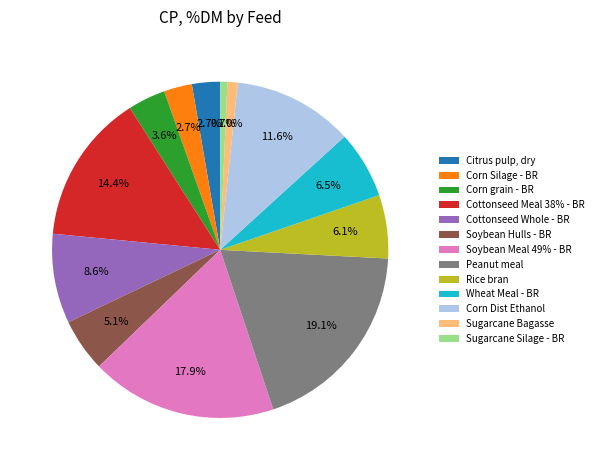

Combined, do Rice bran and Corn Dist Ethanol account for over 50%?

No